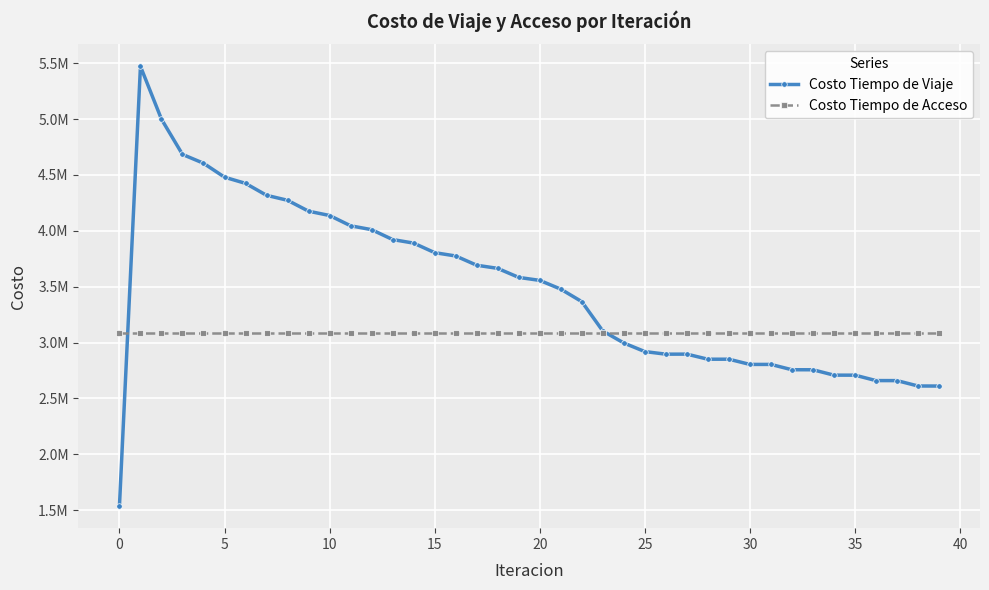

How many times do Costo Tiempo de Viaje and Costo Tiempo de Acceso cross each other?

2